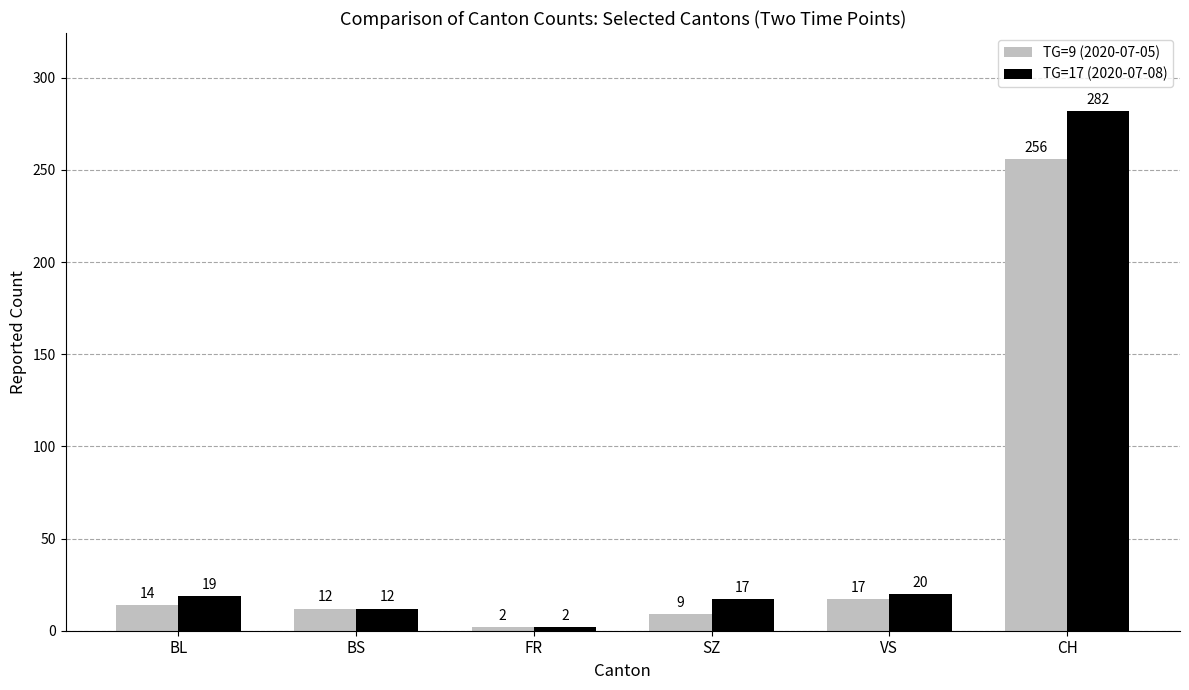

What is the maximum value for TG=17 (2020-07-08)?

282